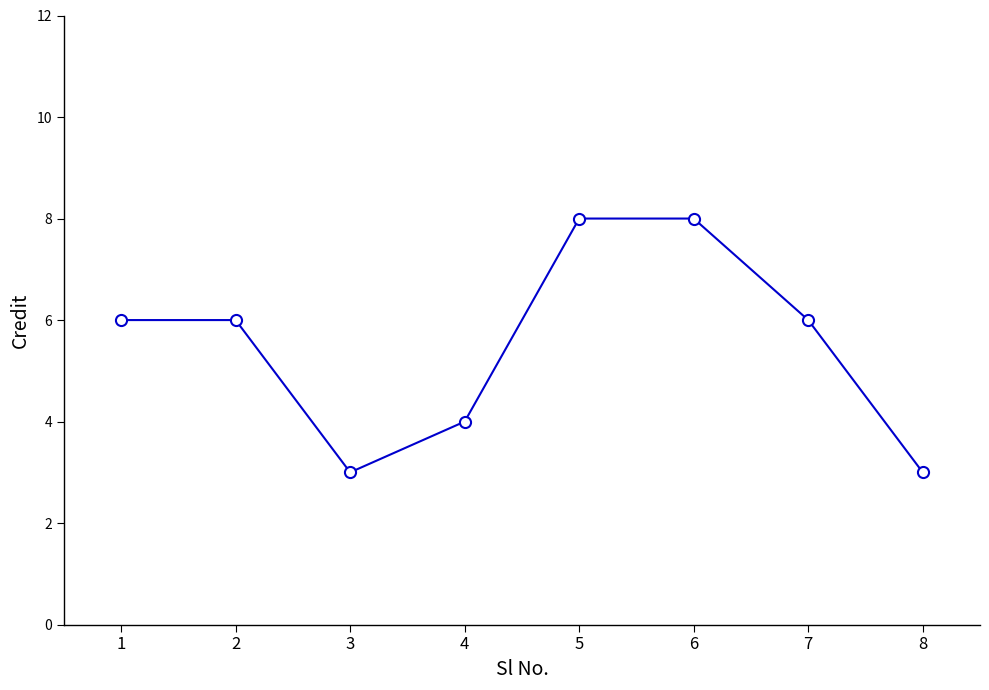

What is the difference between the maximum and second lowest values?

5